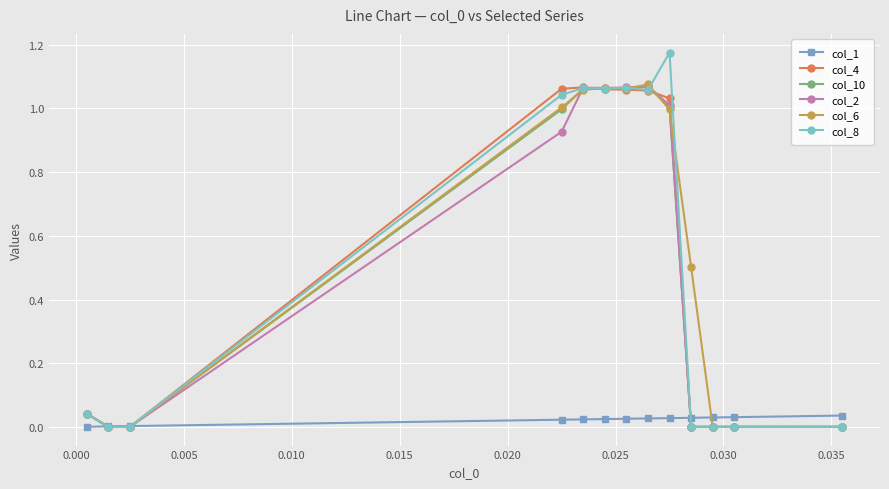

True or false: col_4 has more than 0 points higher than both neighbors.

True